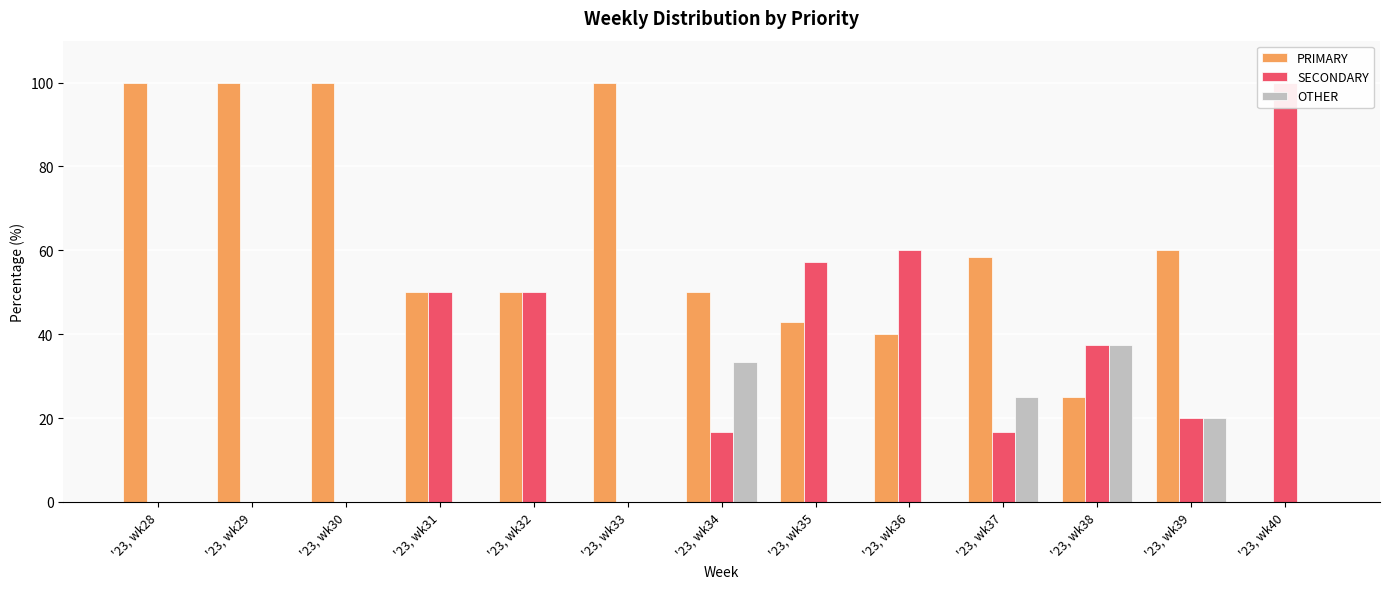

Reading left to right, transcribe all the data shown in this chart.

PRIMARY: '23, wk28=100.0	'23, wk29=100.0	'23, wk30=100.0	'23, wk31=50.0	'23, wk32=50.0	'23, wk33=100.0	'23, wk34=50.0	'23, wk35=42.9	'23, wk36=40.0	'23, wk37=58.3	'23, wk38=25.0	'23, wk39=60.0	'23, wk40=0.0
SECONDARY: '23, wk28=0.0	'23, wk29=0.0	'23, wk30=0.0	'23, wk31=50.0	'23, wk32=50.0	'23, wk33=0.0	'23, wk34=16.7	'23, wk35=57.1	'23, wk36=60.0	'23, wk37=16.7	'23, wk38=37.5	'23, wk39=20.0	'23, wk40=100.0
OTHER: '23, wk28=0.0	'23, wk29=0.0	'23, wk30=0.0	'23, wk31=0.0	'23, wk32=0.0	'23, wk33=0.0	'23, wk34=33.3	'23, wk35=0.0	'23, wk36=0.0	'23, wk37=25.0	'23, wk38=37.5	'23, wk39=20.0	'23, wk40=0.0